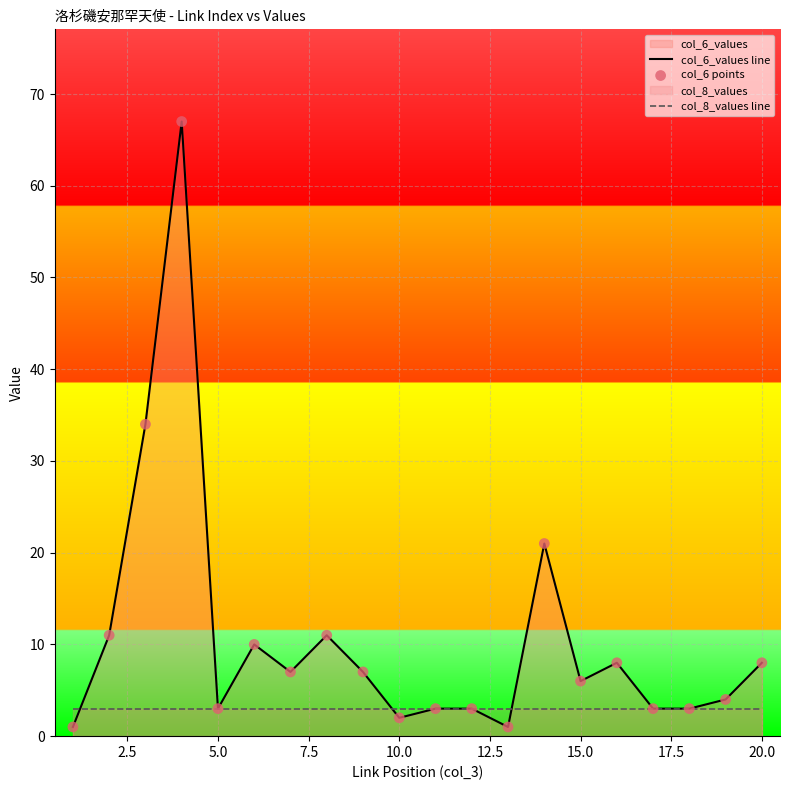

Which series has the largest Y range (max minus min)?

col_6_values line